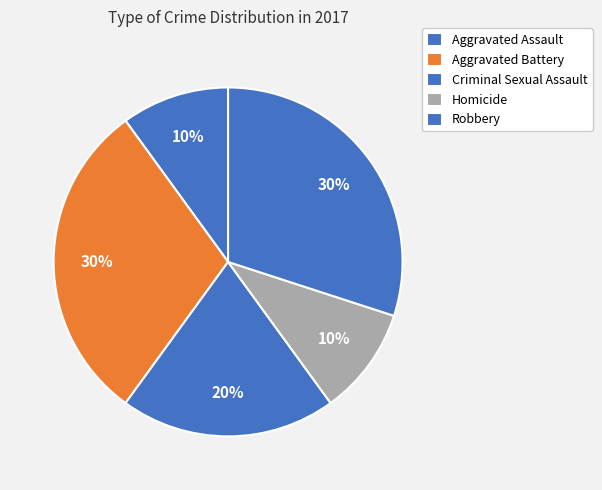

Which category has the smallest portion of the pie?

Aggravated Assault